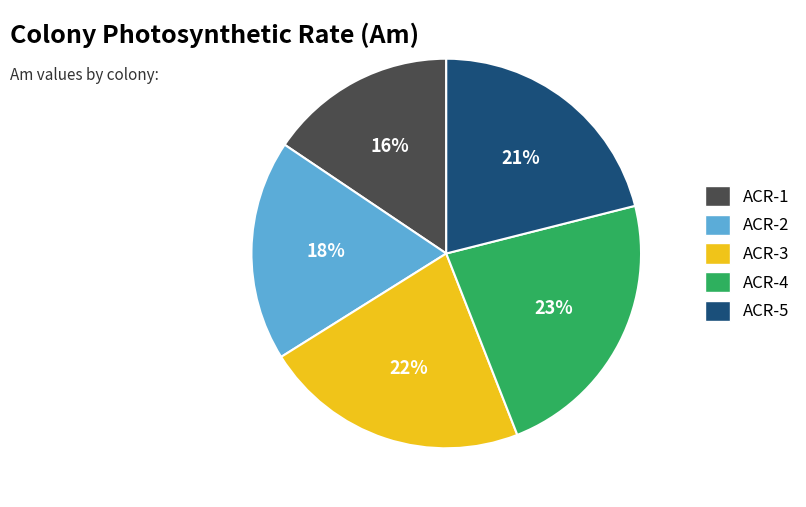

Does ACR-2 represent more than half of the total?

No